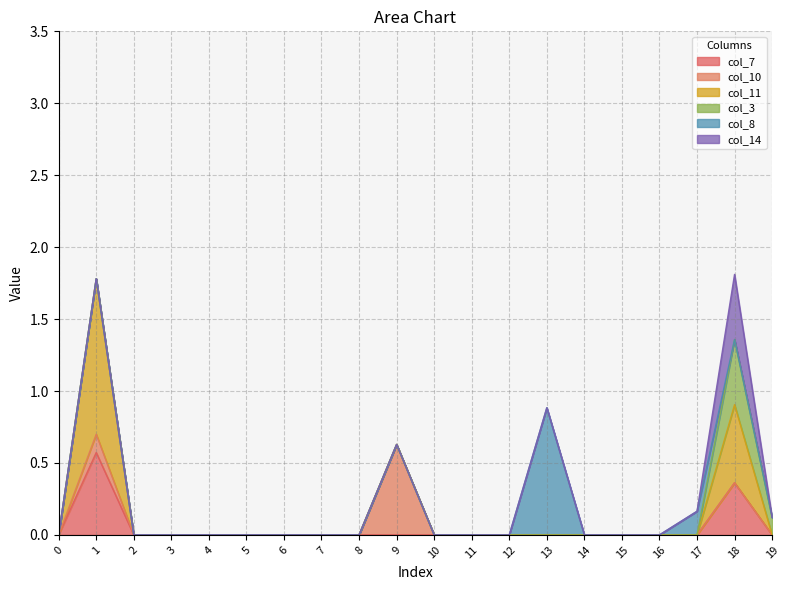

Count the number of categories in the chart.

20